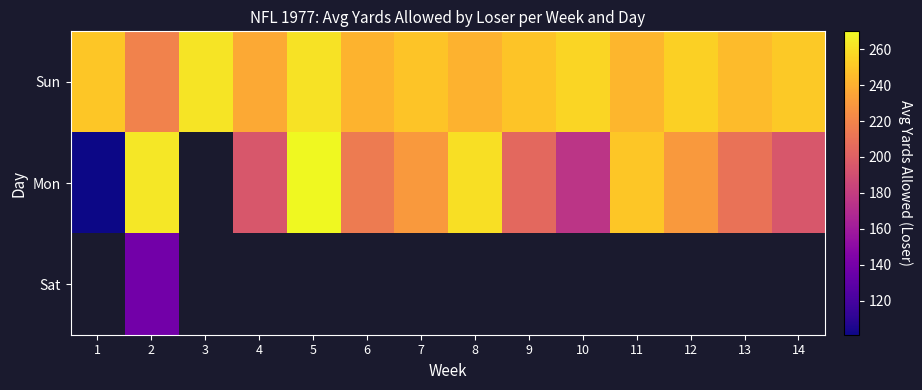

What is the smallest value displayed?

101.0